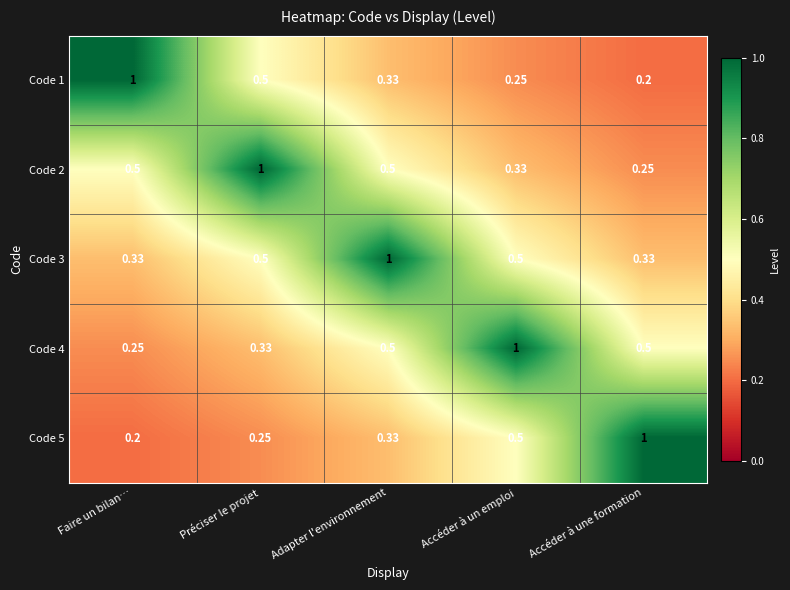

What is the difference between the highest and lowest values at Faire un bilan…?

0.8